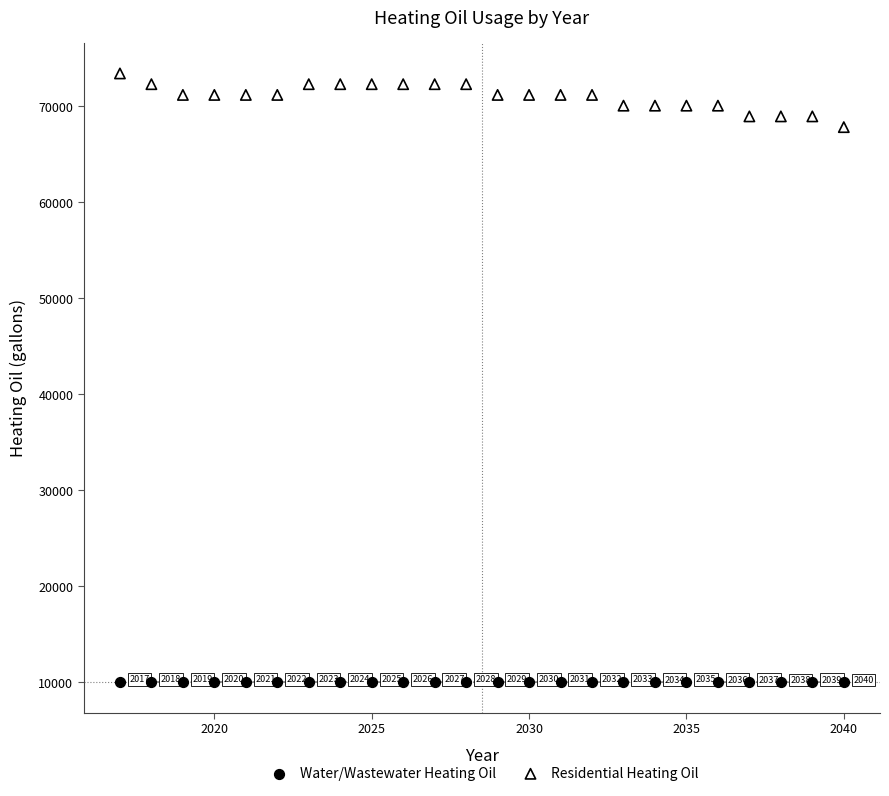

What are all the series names shown in the legend?

Water/Wastewater Heating Oil, Residential Heating Oil